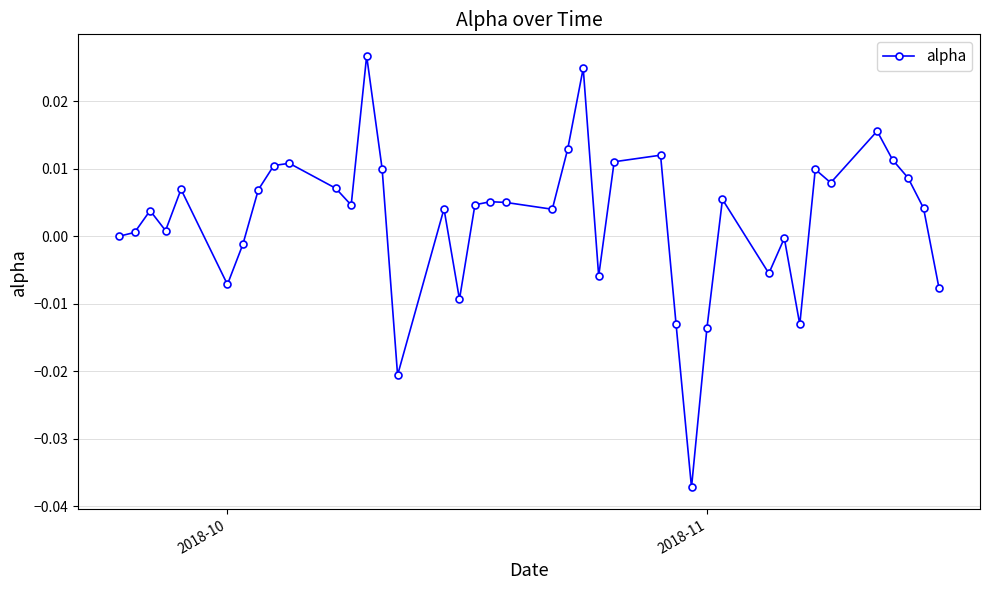

True or false: the data has more than 1 interior local peaks.

True